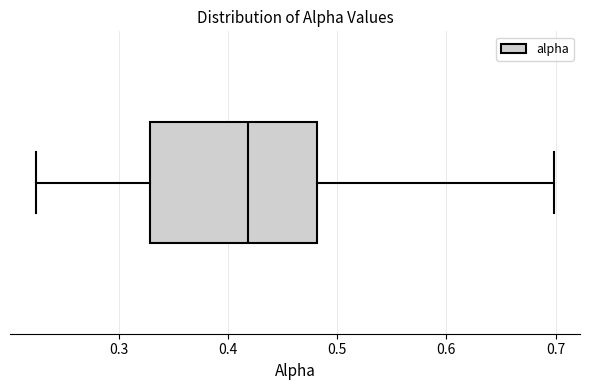

Read this box plot against the x-axis: the position of the median line, the range covered by the box, and the ends of both whiskers. The values are not printed on the chart, so give them approximately, as read against the axis.

median 0.42, box 0.33 to 0.48, whiskers 0.22 to 0.70